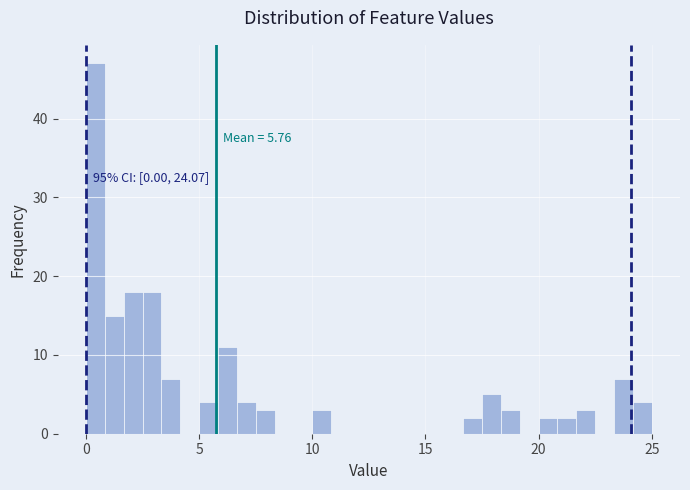

Around what value on the x-axis is the tallest bar? Give the approximate position of its centre, as read against the axis.

0.5